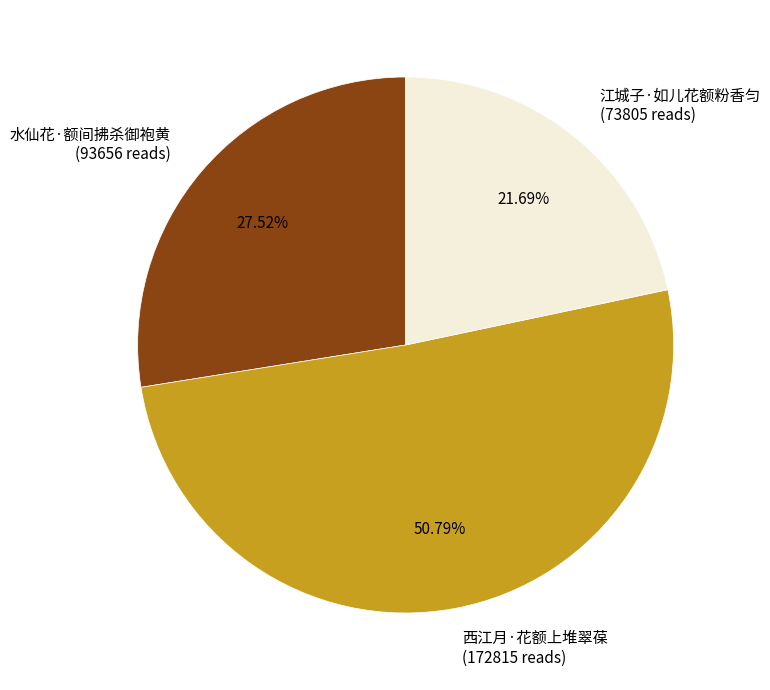

What is the total percentage of 水仙花·额间拂杀御袍黄 and 江城子·如儿花额粉香匀?

49.2%